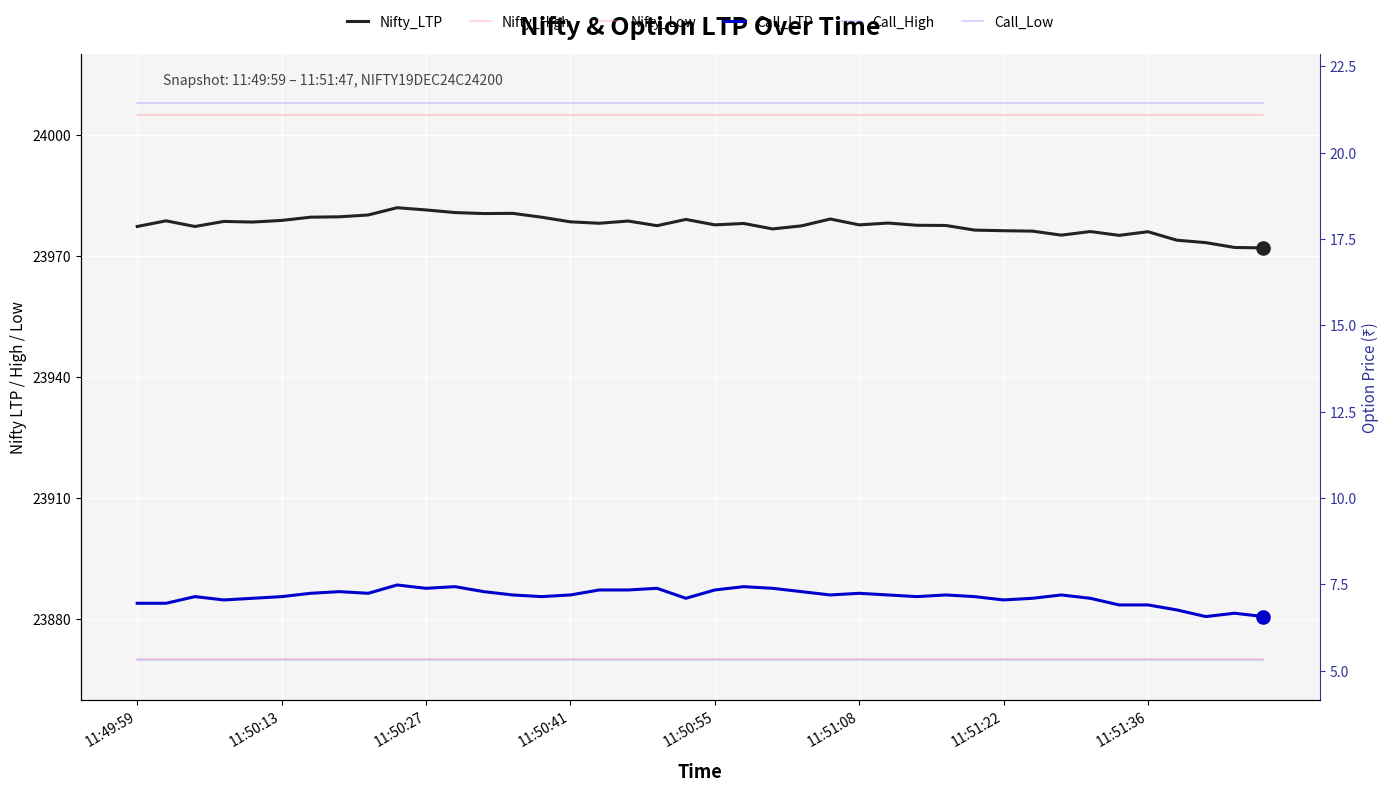

At which category is the sum across all series the highest?

9